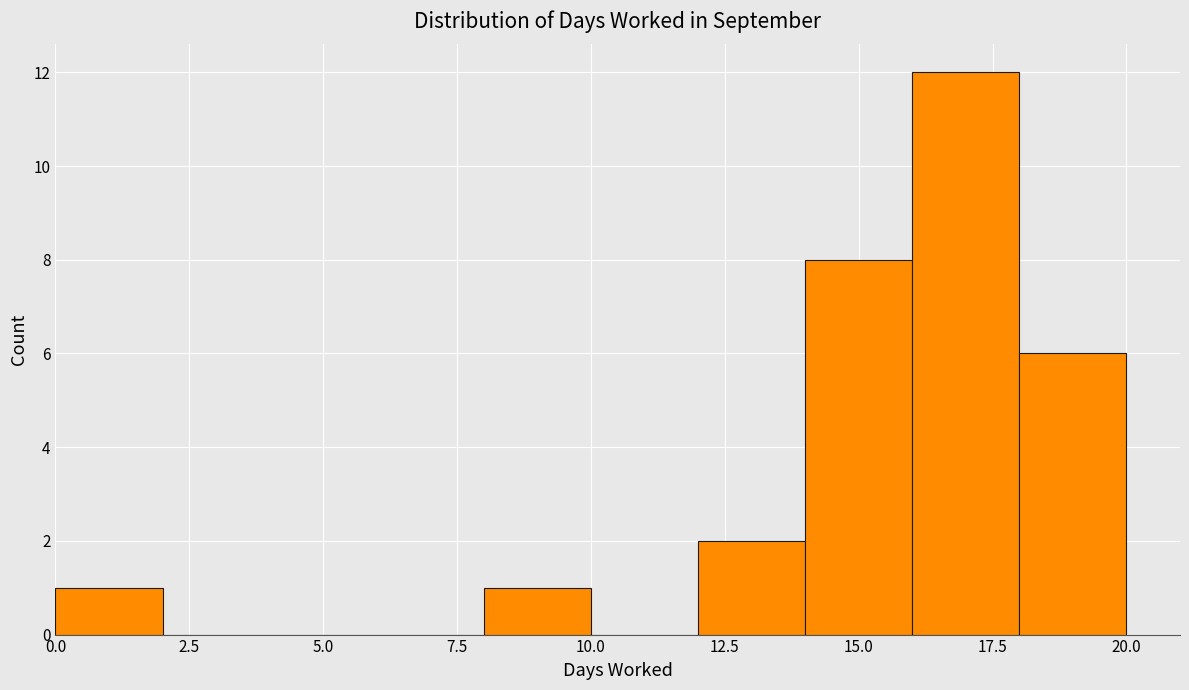

Over which range of the x-axis is the bar tallest?

16 to 18